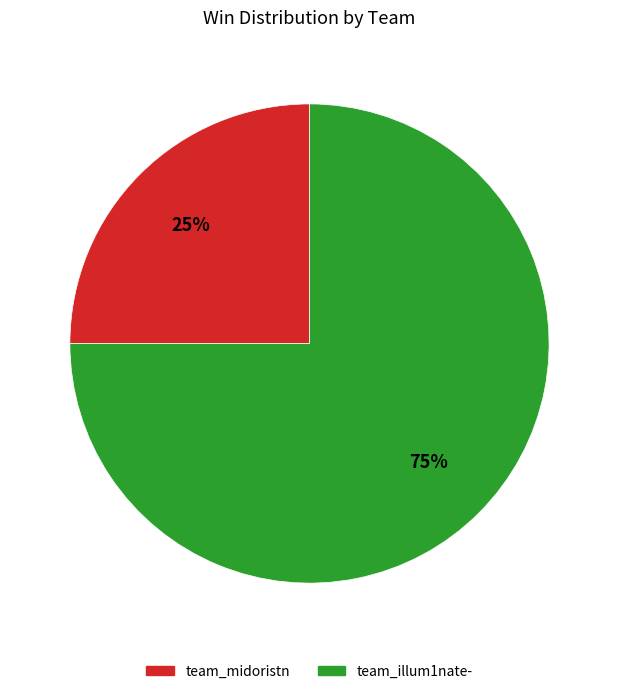

Do team_illum1nate- and team_midoristn together represent more than half of the pie?

Yes